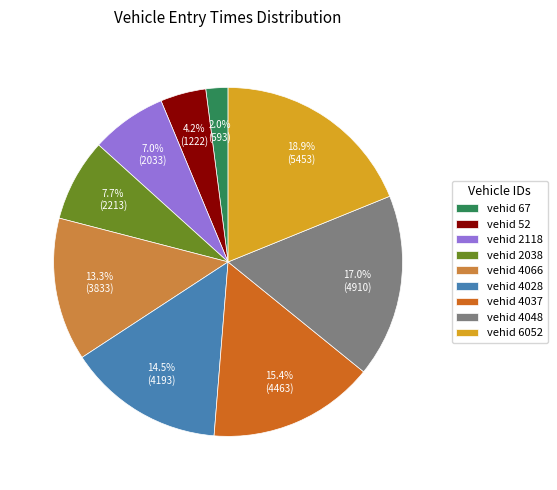

What percentage do vehid 4066 and vehid 4028 together represent?

27.8%